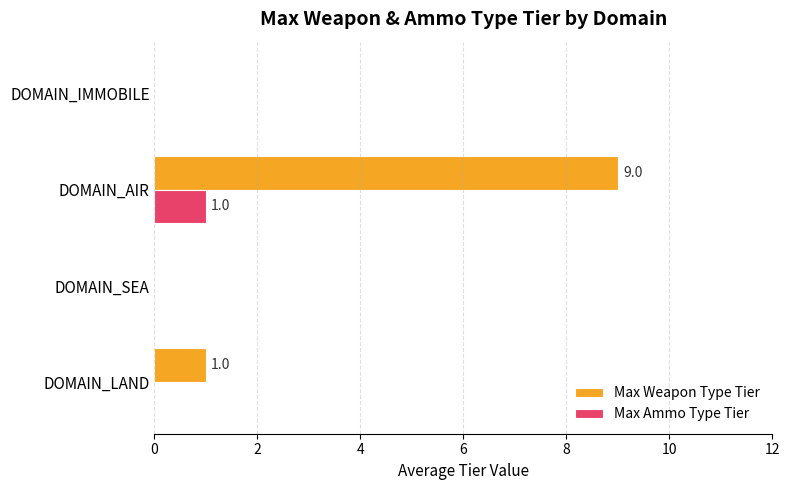

At which category is the sum across all series the highest?

DOMAIN_AIR